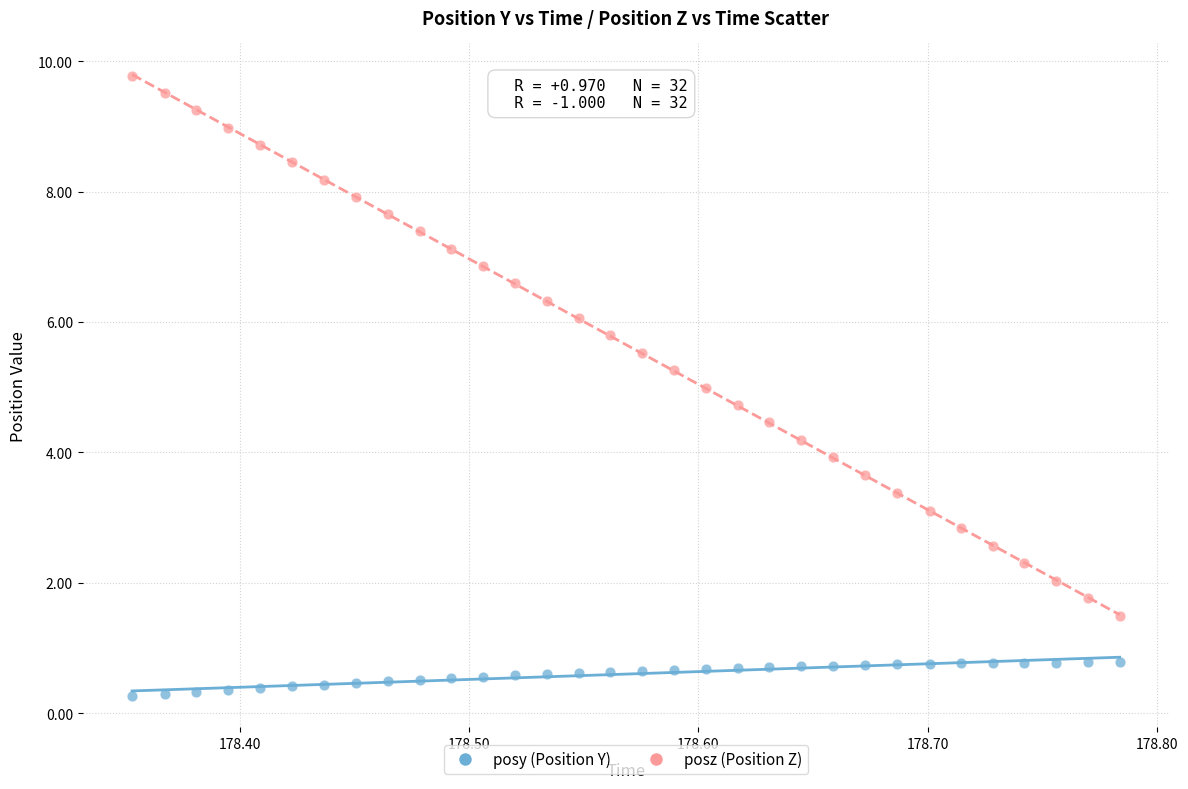

What are all the series names shown in the legend?

posy (Position Y), posz (Position Z)